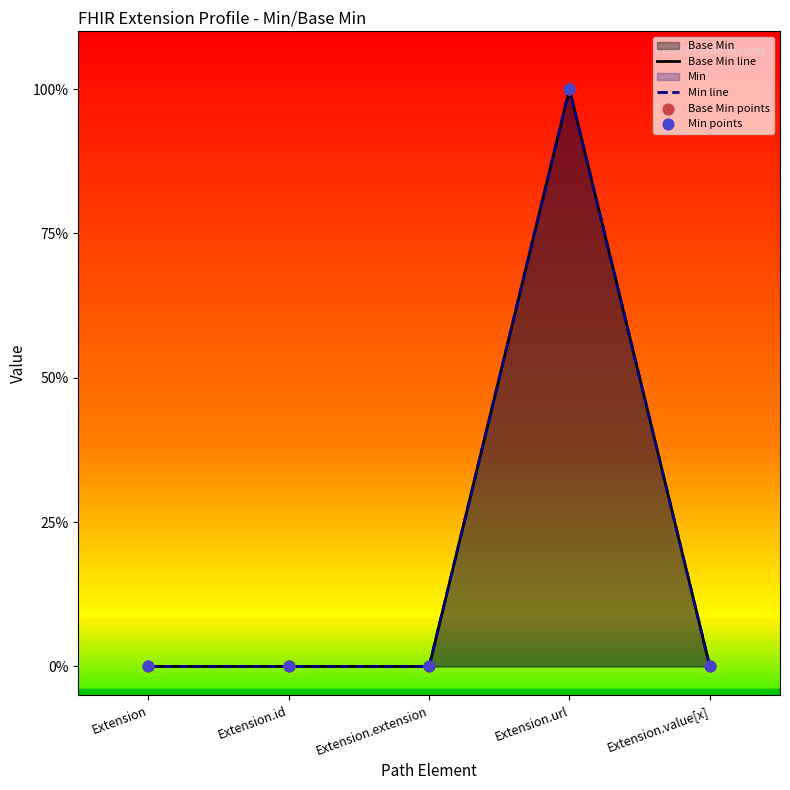

At which category is the sum across all series the highest?

Extension.url